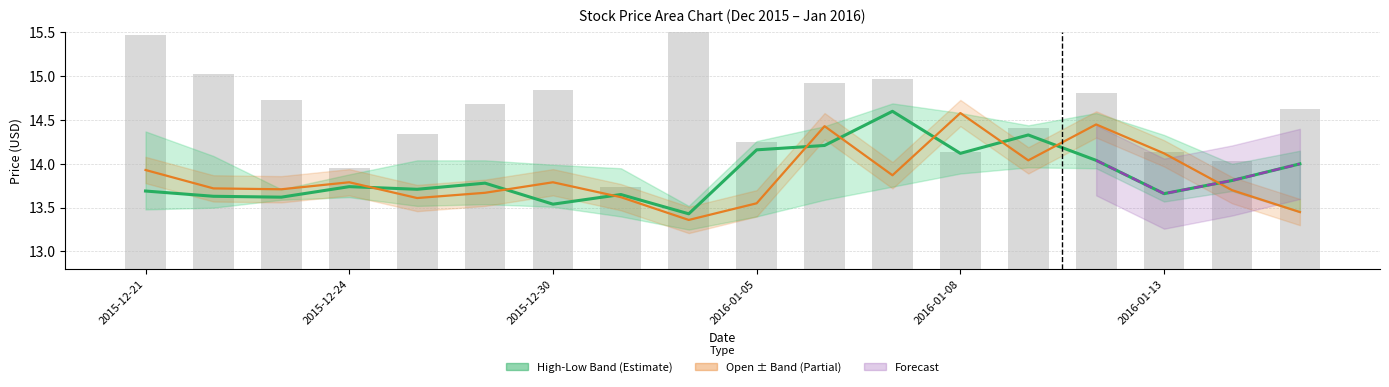

What is the difference between the Close values at 2015-12-30 and 2016-01-05?

0.6